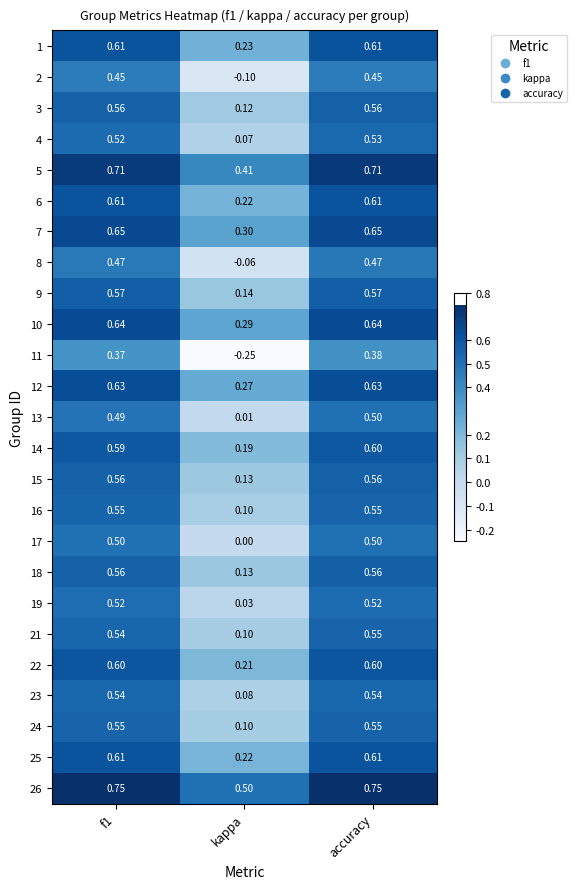

At which label is 11 closest to 0?

kappa